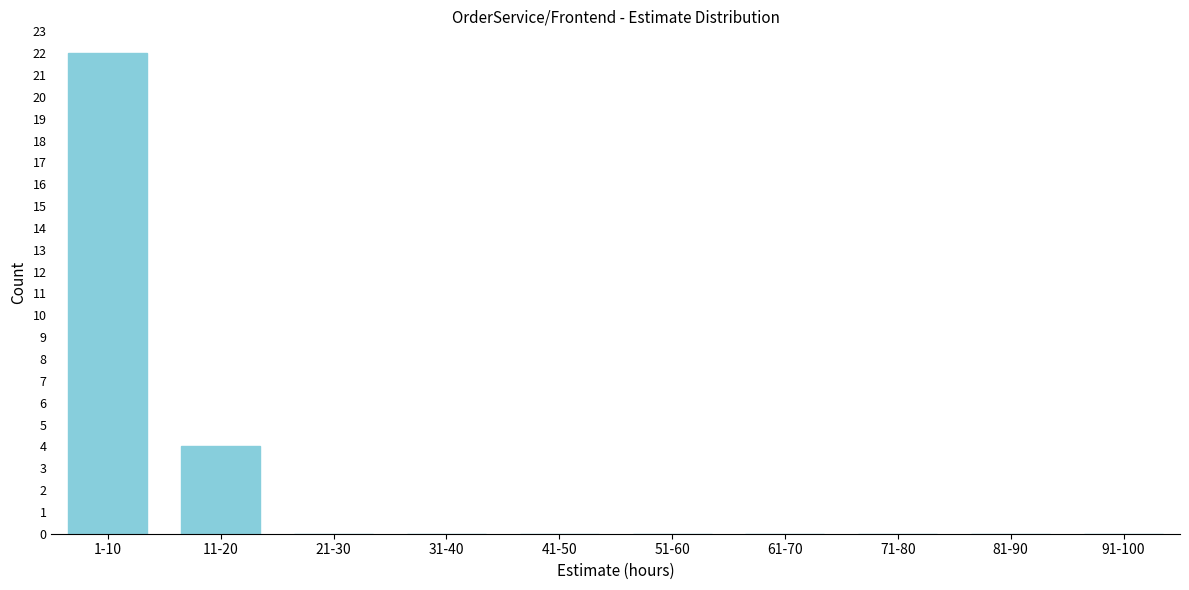

Reading left to right, list all the values displayed in this chart.

1-10=22	11-20=4	21-30=0	31-40=0	41-50=0	51-60=0	61-70=0	71-80=0	81-90=0	91-100=0